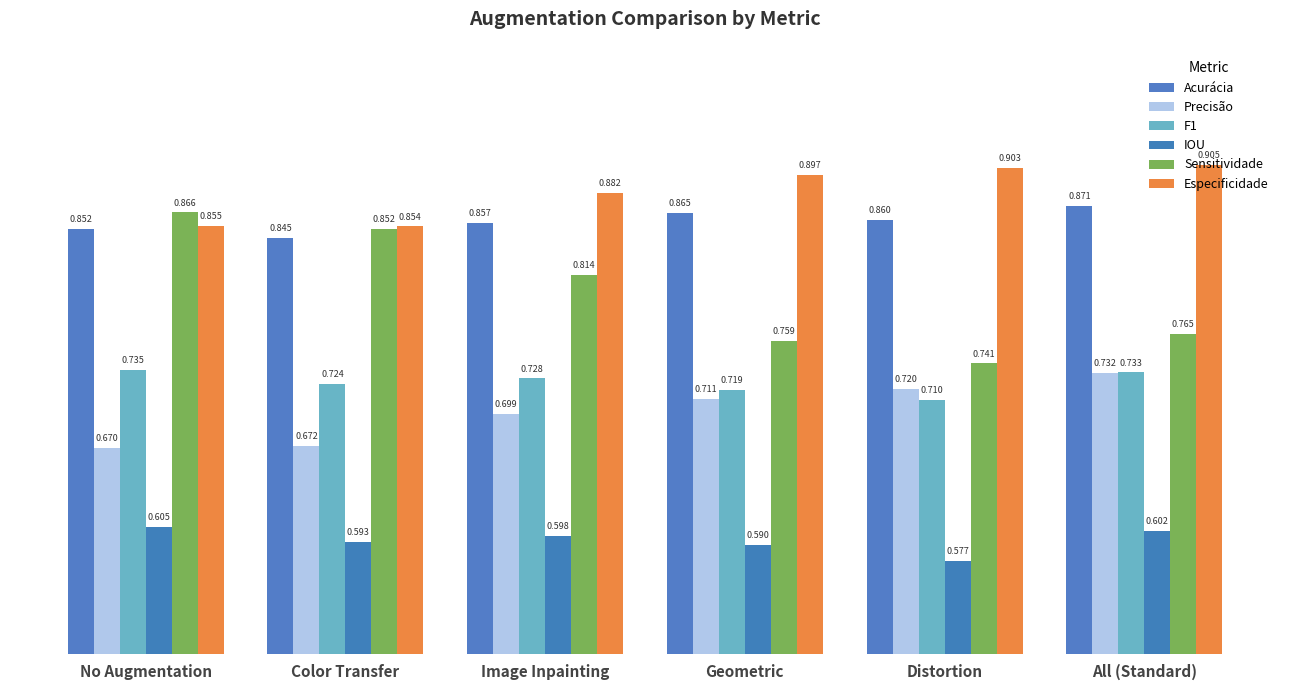

The value of F1 at All (Standard) is 0.7. True or false?

True